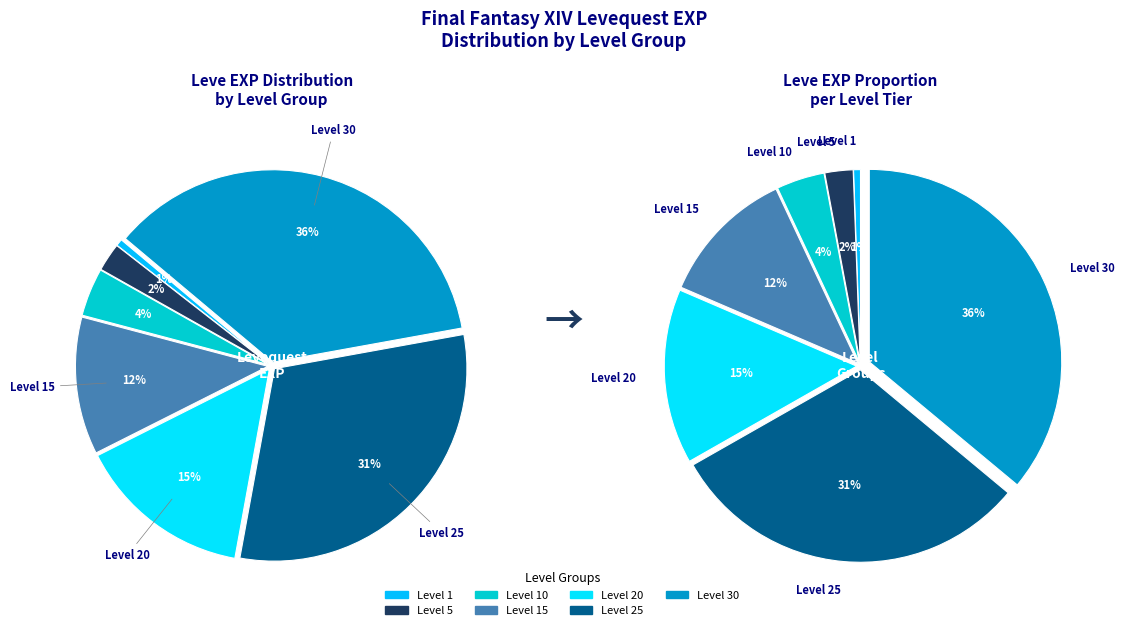

The 20 slice represents 27% of the pie. True or false?

False